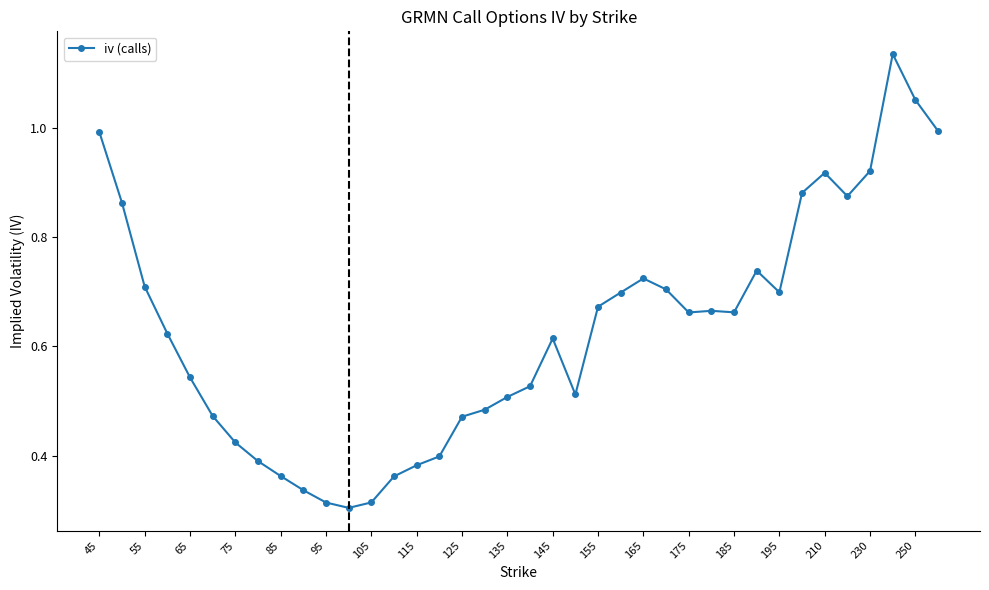

What is the value of the 38th point from the left?

1.0